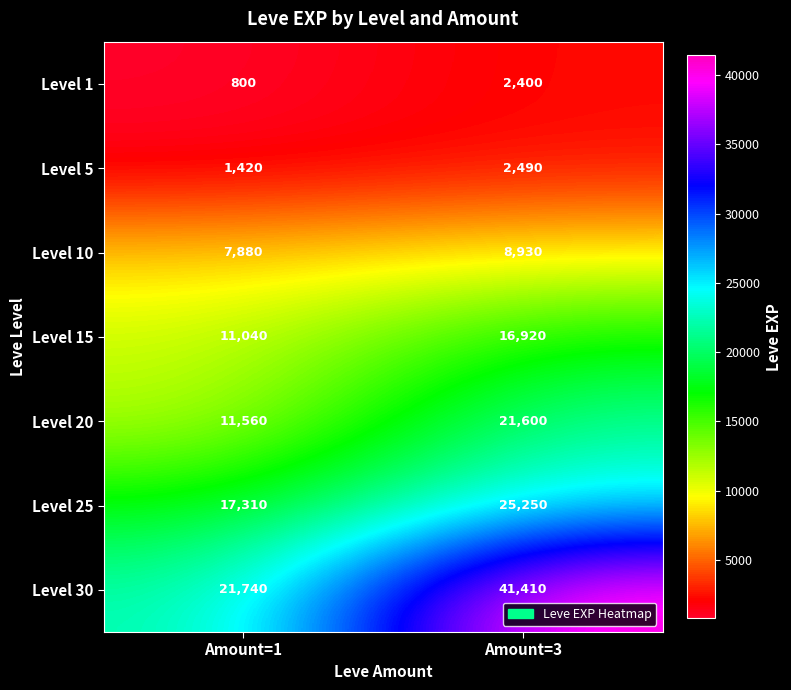

Reading left to right, extract all data points from this chart.

Level 1: 800	2400
Level 5: 1420	2490
Level 10: 7880	8930
Level 15: 11040	16920
Level 20: 11560	21600
Level 25: 17310	25250
Level 30: 21740	41410